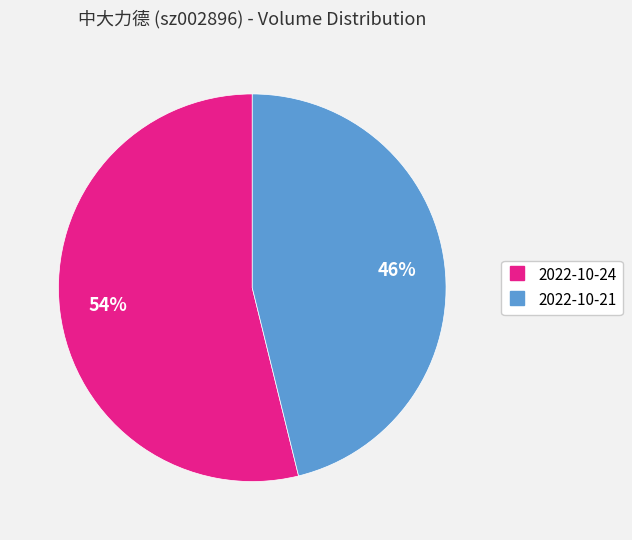

Combined, do 2022-10-24 and 2022-10-21 account for over 50%?

Yes